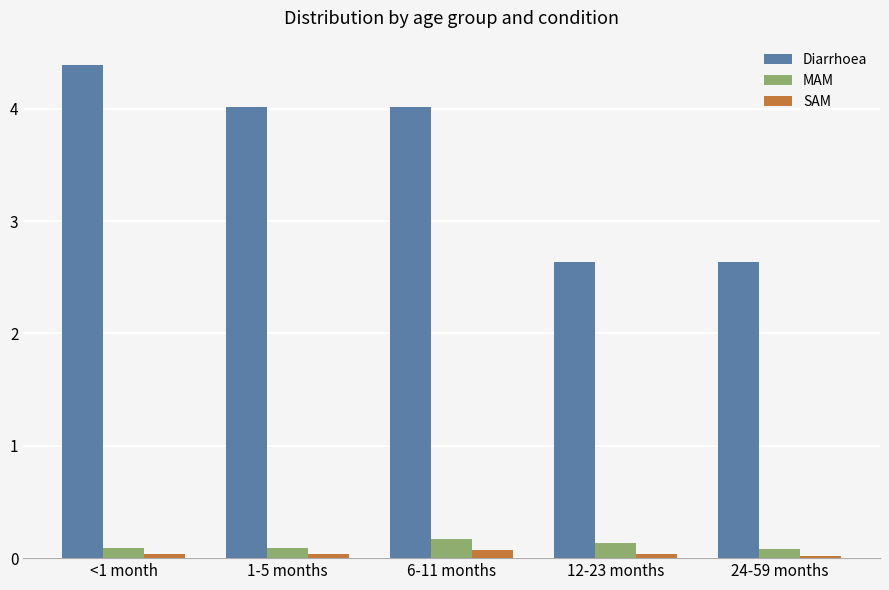

Is it true that Diarrhoea equals 4.0 at 6-11 months?

True